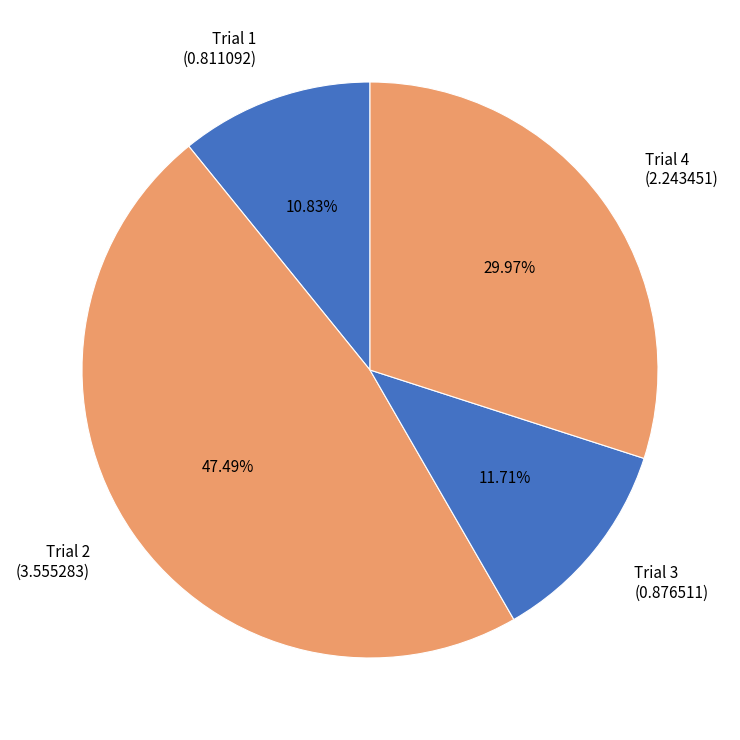

To the nearest percent, what percentage of the pie is Trial 3?

12%